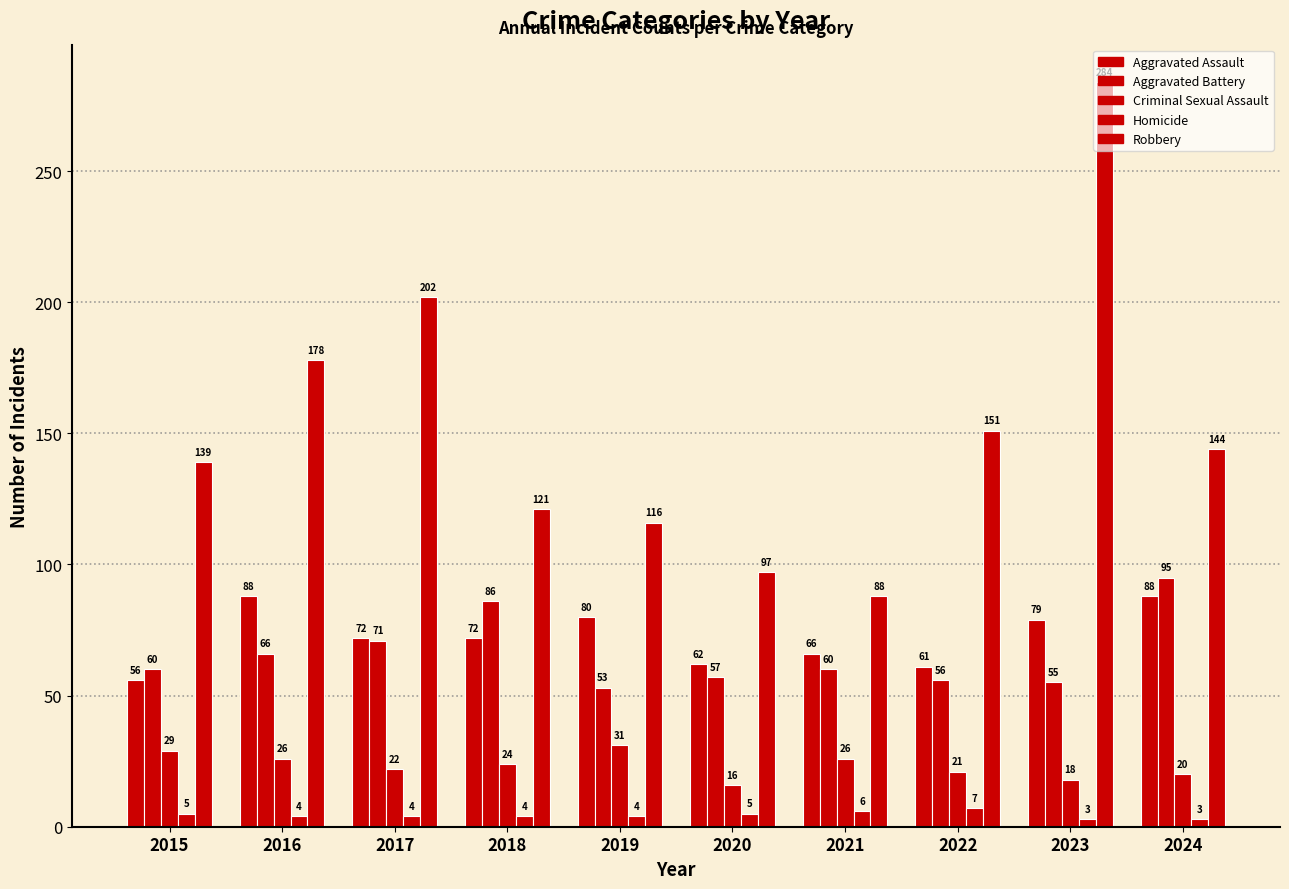

How many series are shown in this chart?

5